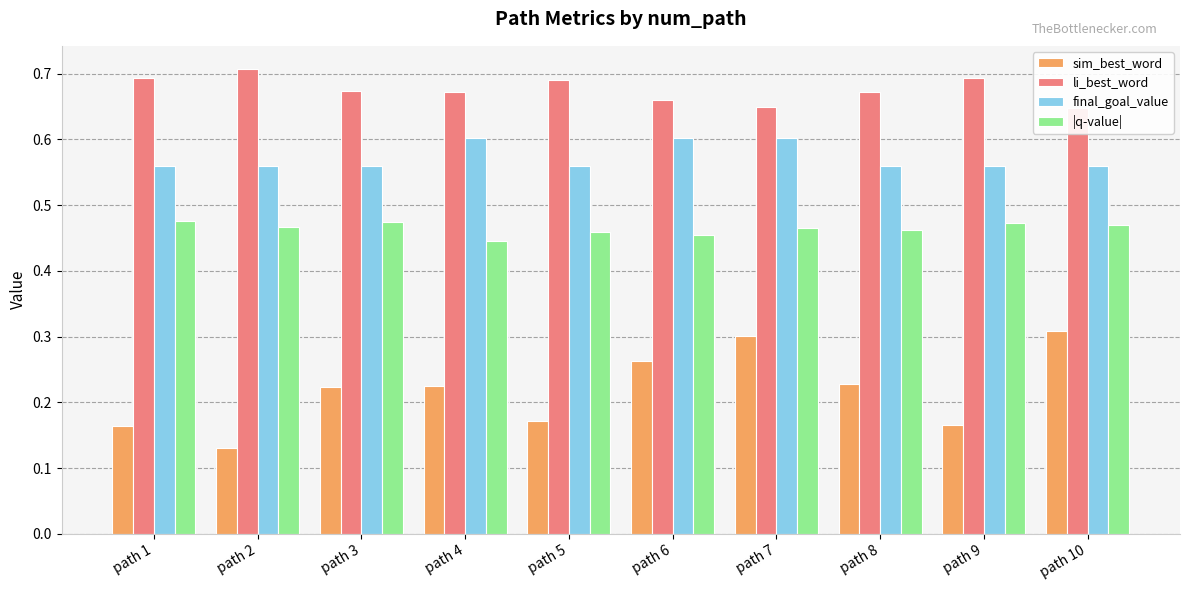

Rank the series at path 7 from lowest to highest value.

sim_best_word, |q-value|, final_goal_value, li_best_word